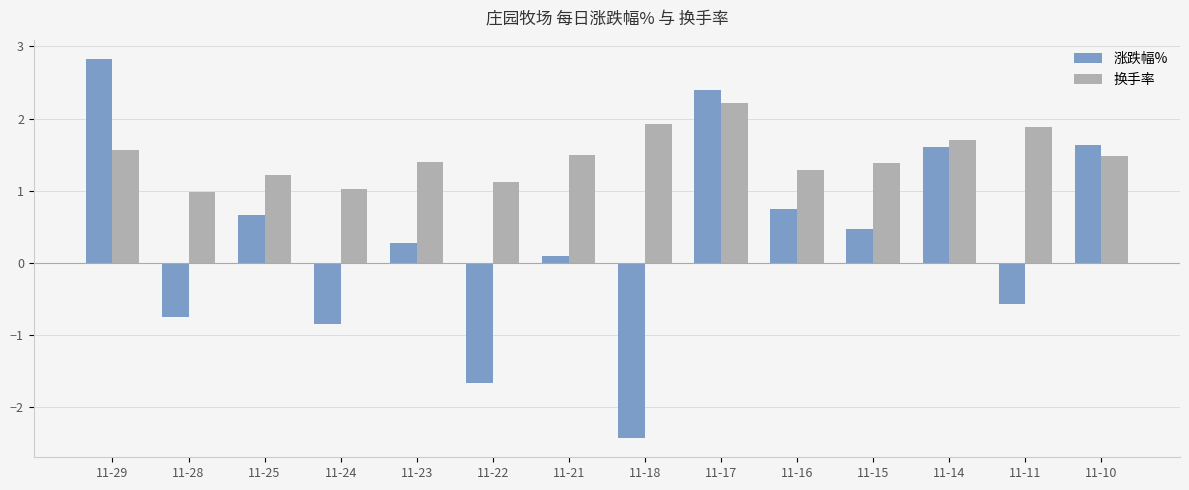

Count the number of data series in this chart.

2